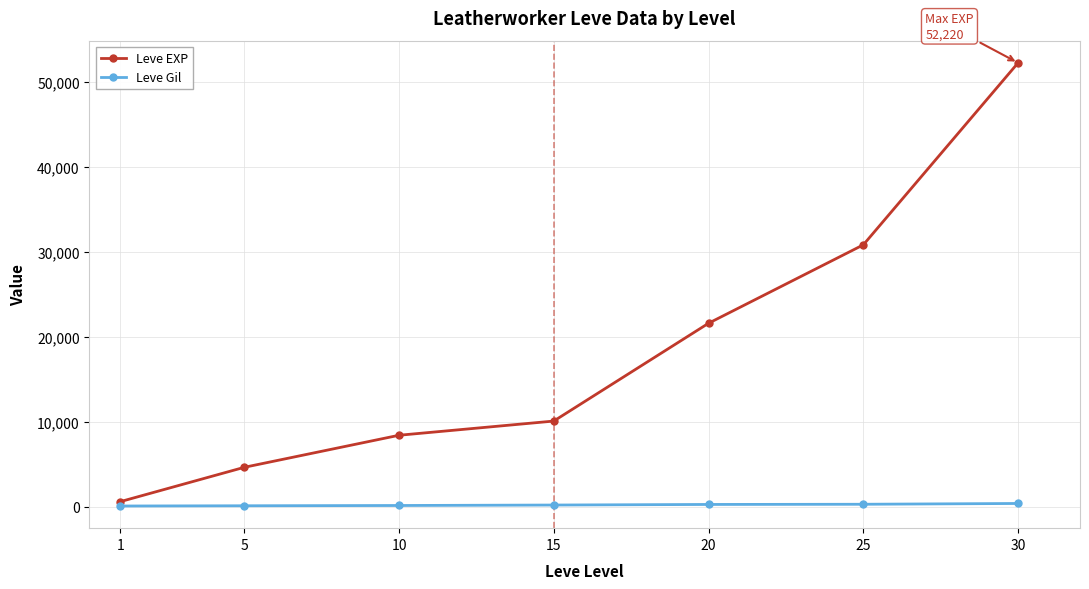

Rank the series at 10 from lowest to highest value.

Leve Gil, Leve EXP